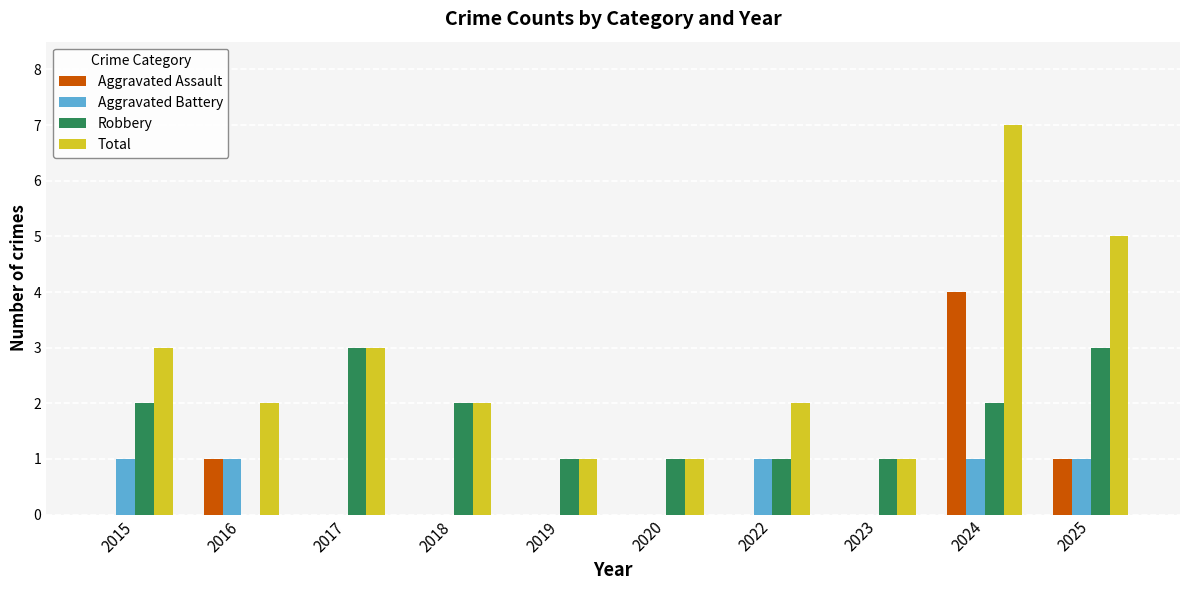

What are all the series names shown in the legend?

Aggravated Assault, Aggravated Battery, Robbery, Total